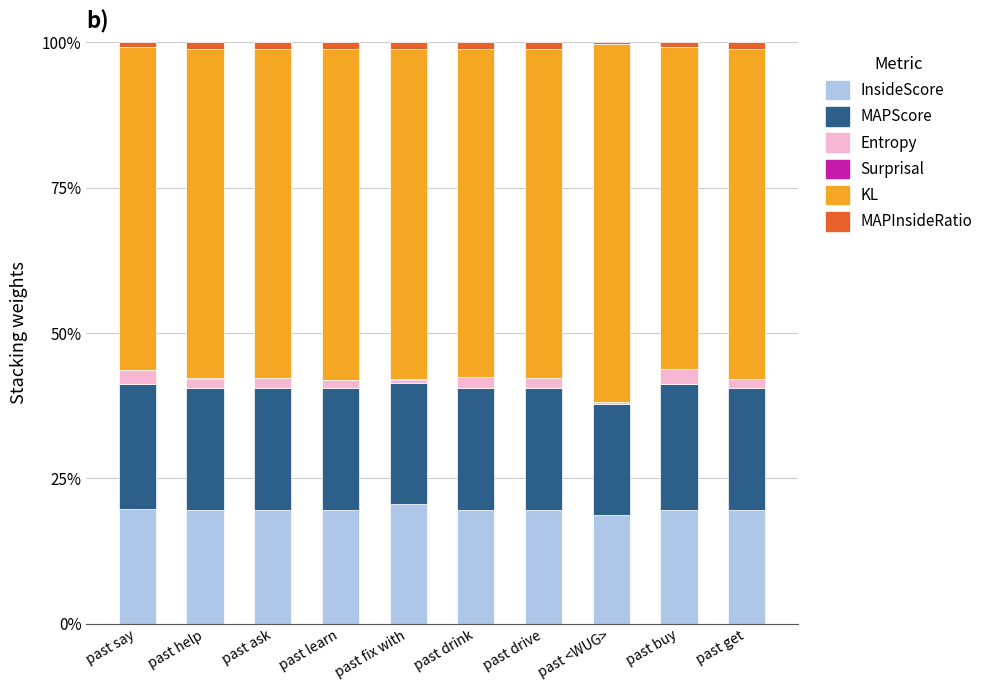

Are the bars horizontal?

No